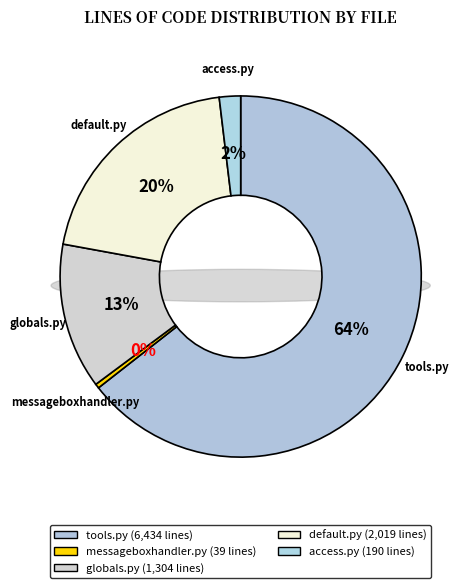

Rank the categories by value from lowest to highest.

messageboxhandler.py, access.py, globals.py, default.py, tools.py